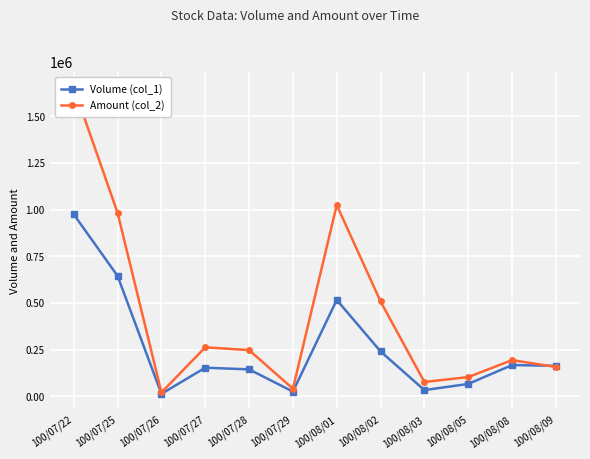

What is the sum of all Amount (col_2) values?

5266470